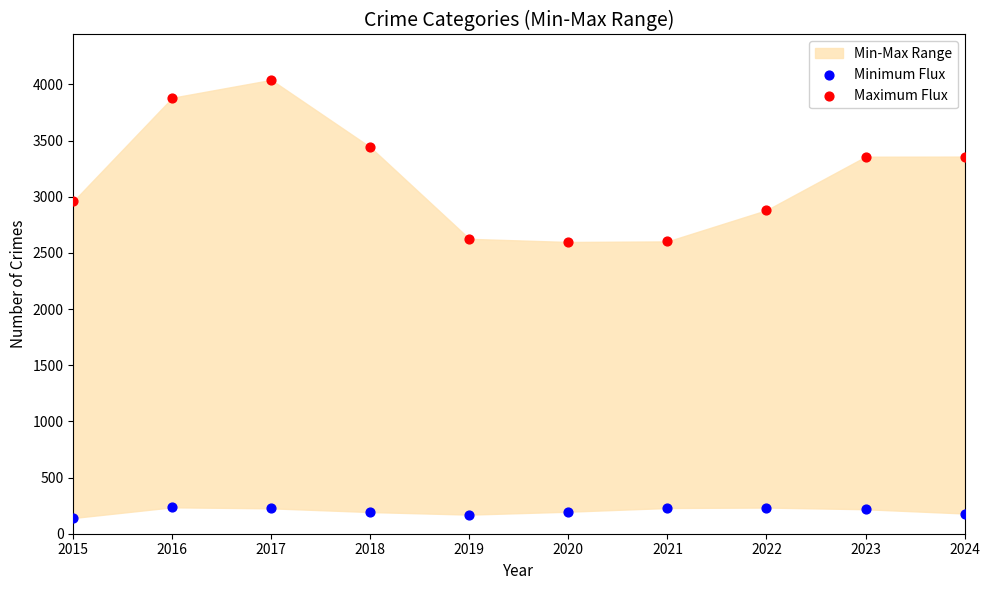

Which series has the largest Y range (max minus min)?

Maximum Flux